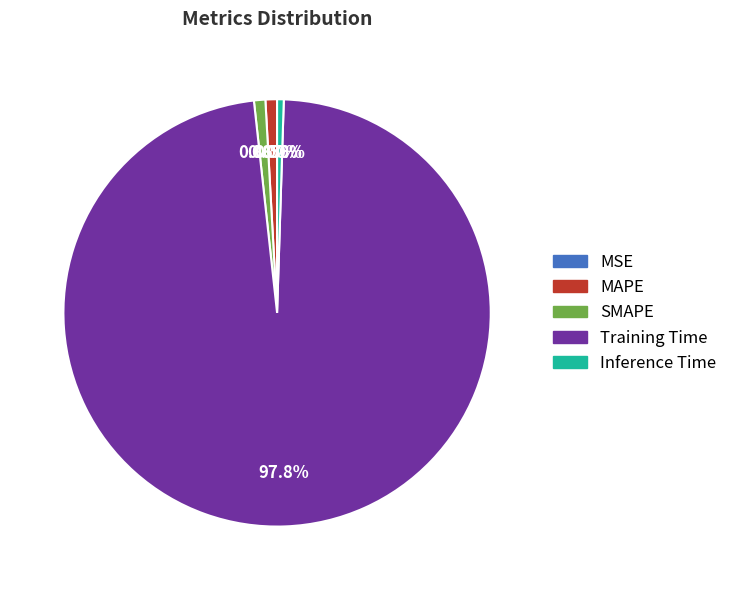

Is the sum of Training Time and MAPE greater than half?

Yes